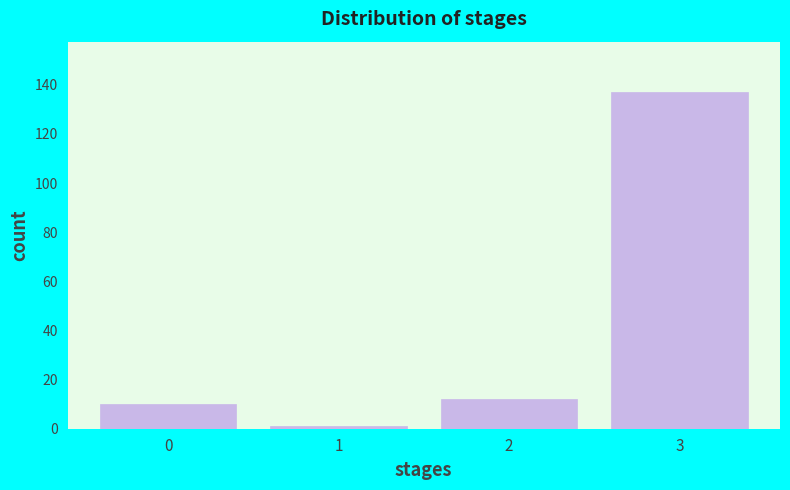

Reading right to left, extract all data points from this chart.

137	12	1	10